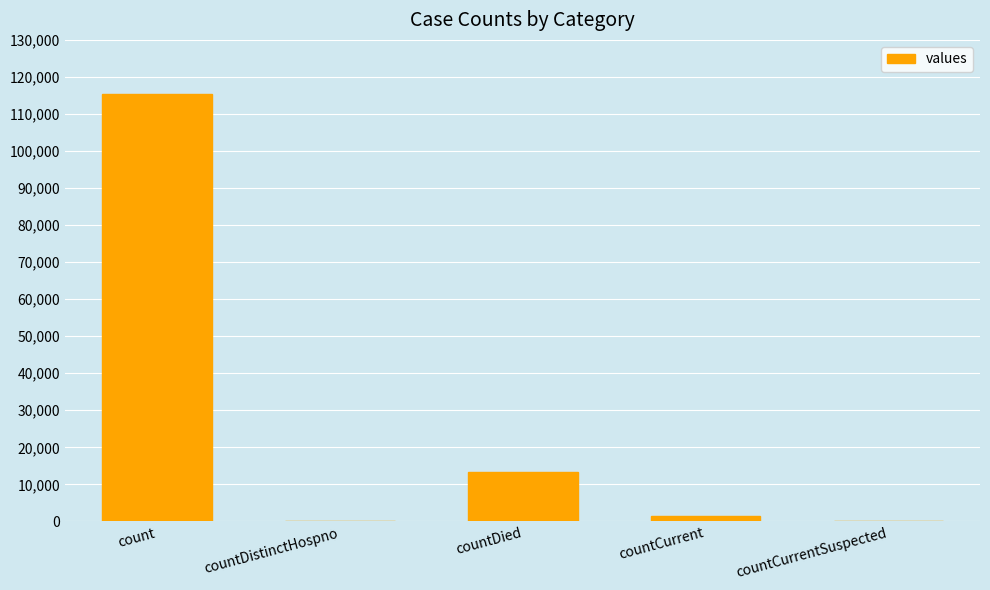

What is the change in value from countDied to countCurrent?

-11960